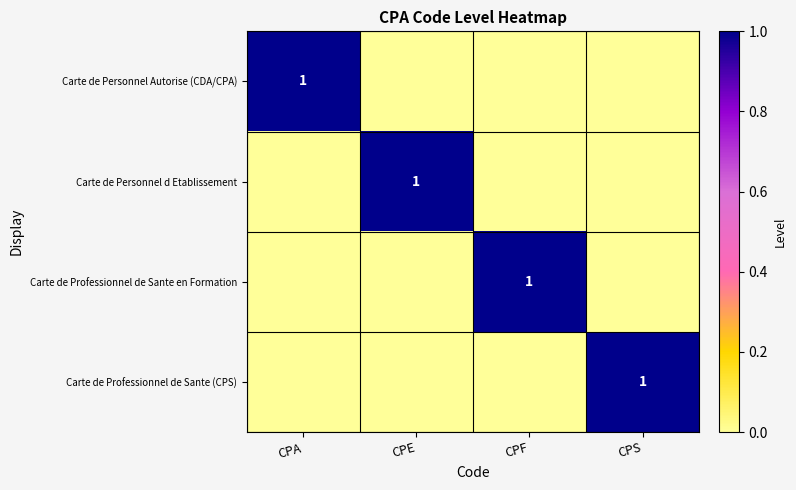

Is it true that Carte de Personnel d Etablissement equals 1 at CPE?

True